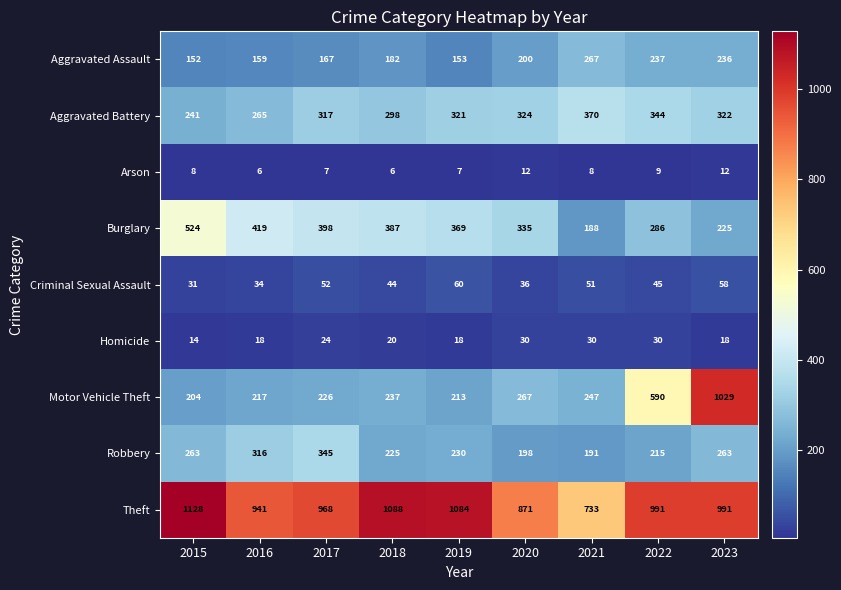

What is the spread (max minus min) of values at 2023?

1017